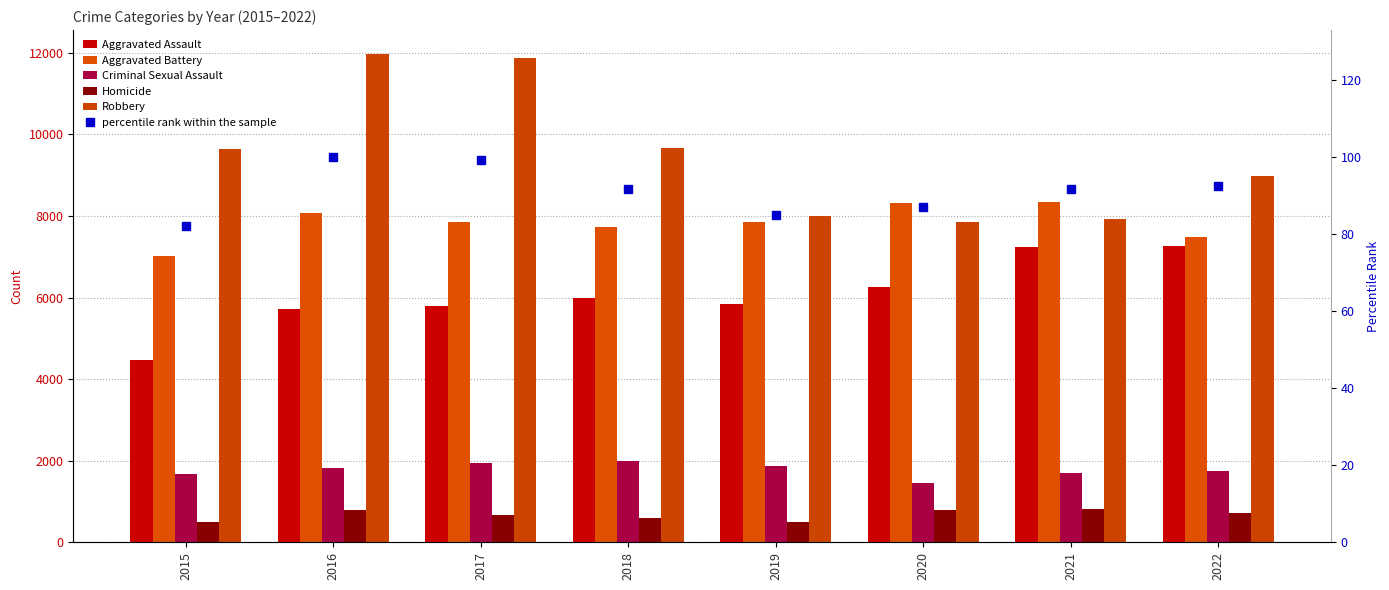

Where does the Aggravated Battery series first go above 7857?

2016